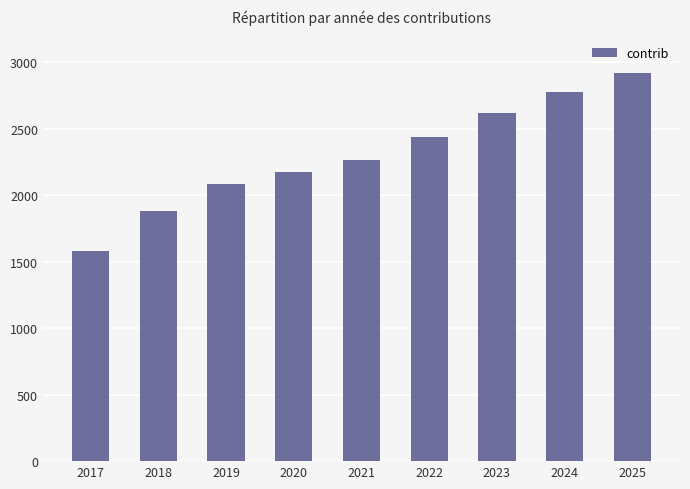

What is the ratio of the value at 2017 to the value at 2019?

0.8